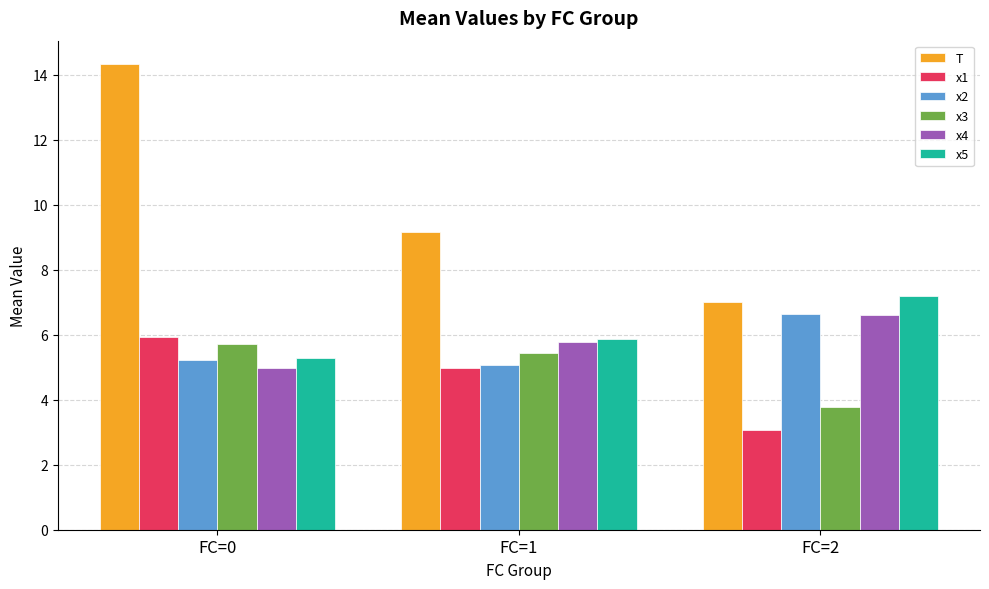

What is the sum of the x2 values at FC=1 and FC=2?

11.7